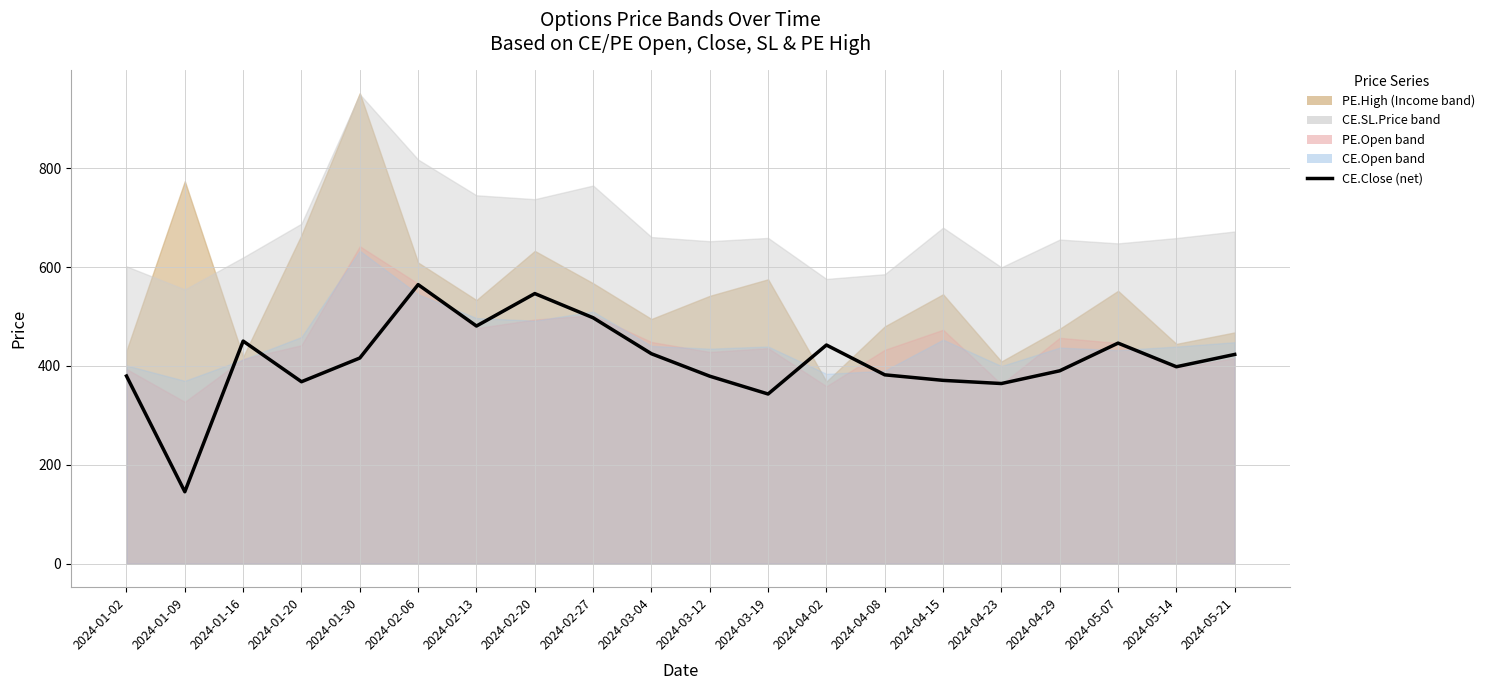

At which label does the data first exceed 416?

2024-01-16